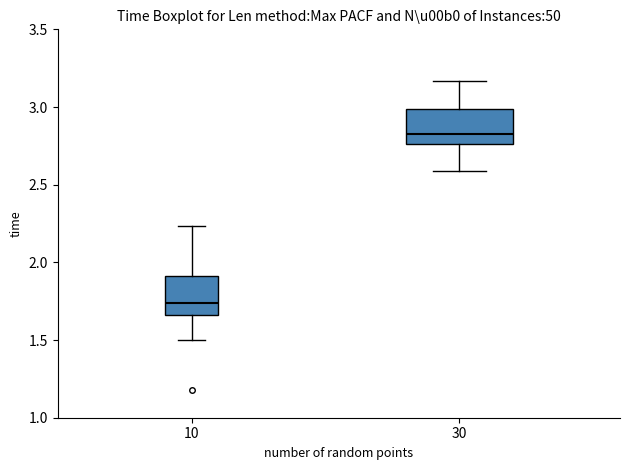

Where is the upper edge of the box at x = 10 on the y-axis? The values are not printed on the chart, so give them approximately, as read against the axis.

1.90